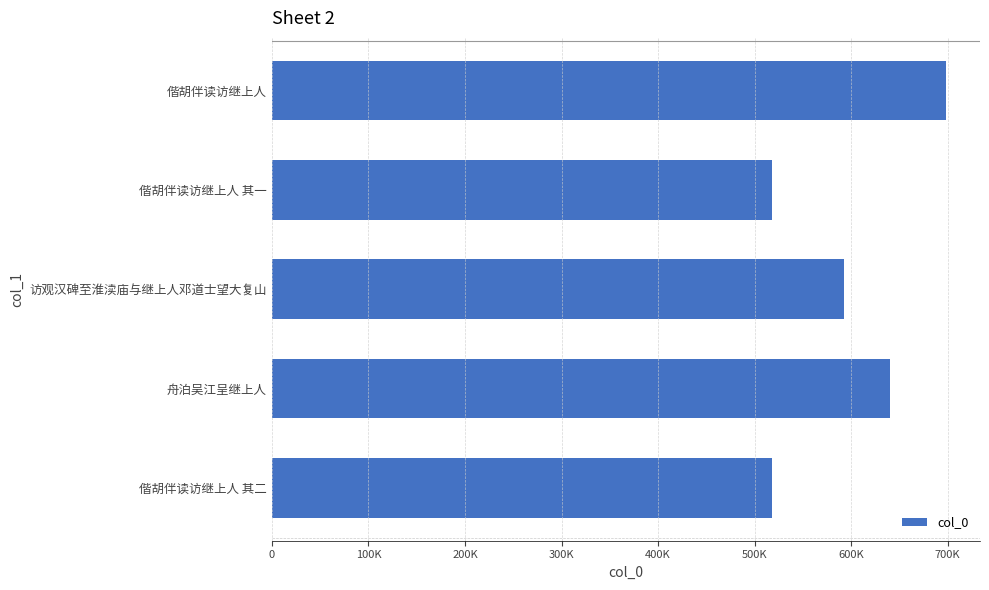

Does the chart contain any negative values?

No